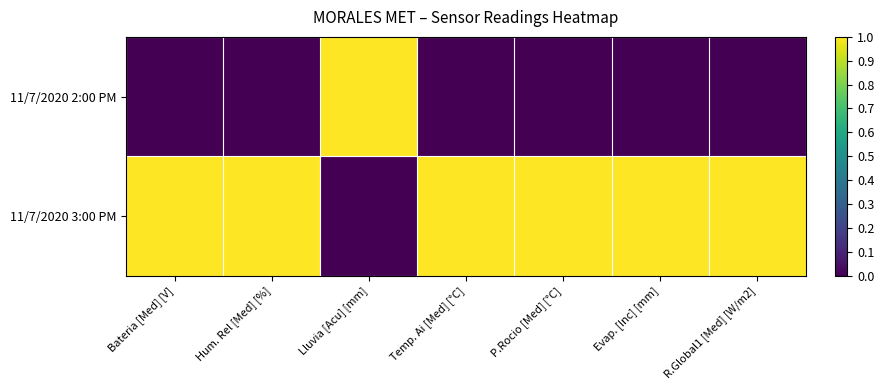

At Hum. Rel [Med] [%], list the series in order from smallest to largest.

11/7/2020 2:00 PM, 11/7/2020 3:00 PM